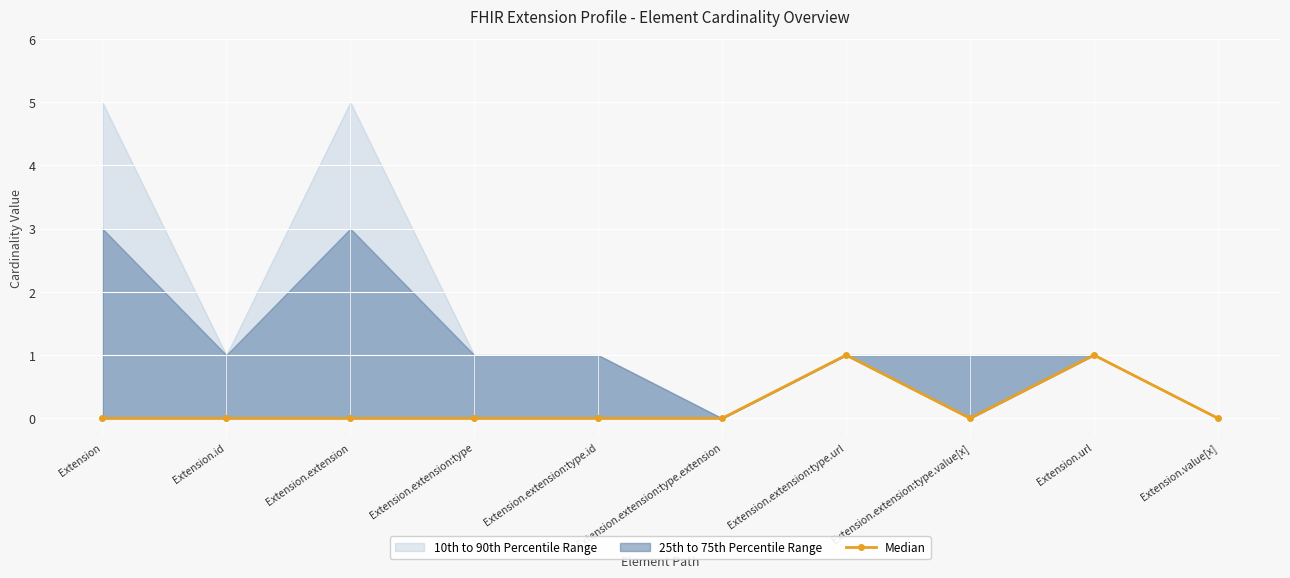

Reading right to left, what are all the values shown in this chart?

Extension.value[x]=0	Extension.url=1	Extension.extension:type.value[x]=0	Extension.extension:type.url=1	Extension.extension:type.extension=0	Extension.extension:type.id=0	Extension.extension:type=0	Extension.extension=0	Extension.id=0	Extension=0